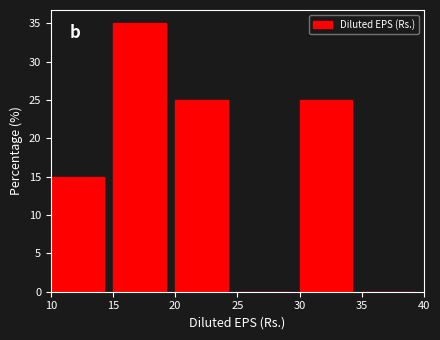

Over which range of the x-axis is the bar tallest?

15 to 20